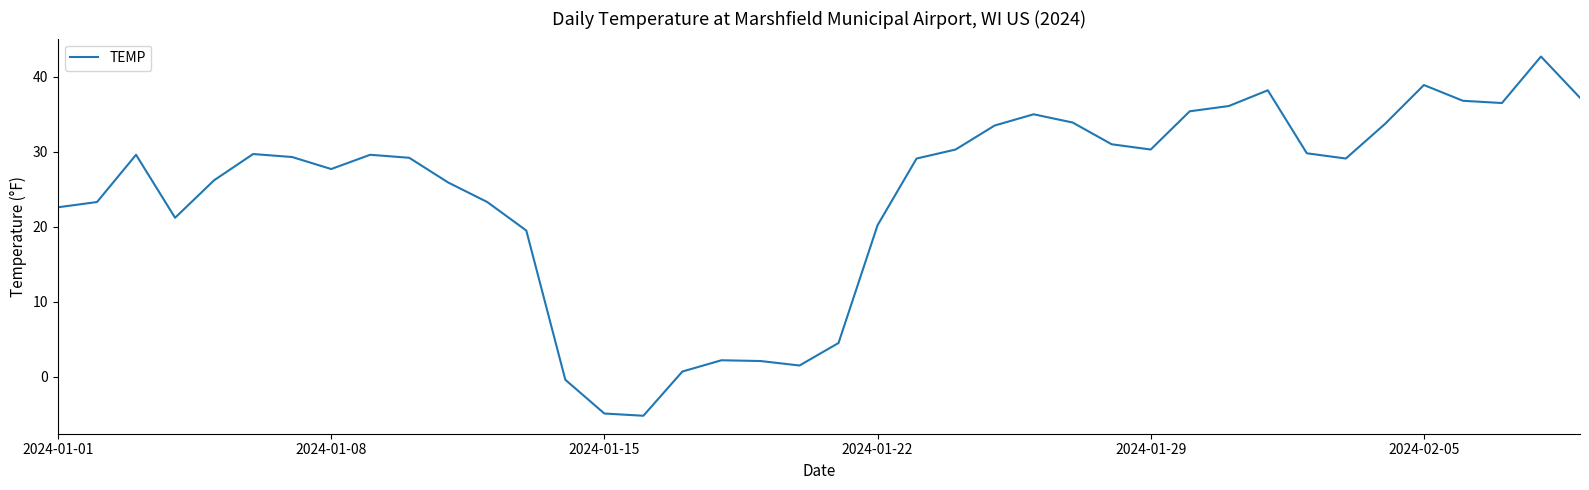

Is this an area chart (filled region under the line)?

No